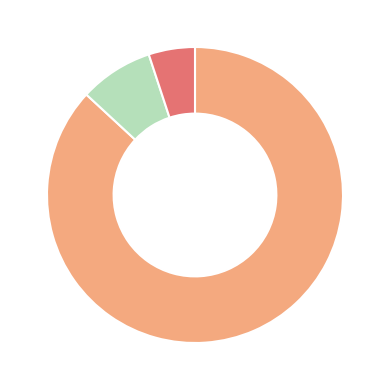

Count the number of slices in the pie.

3